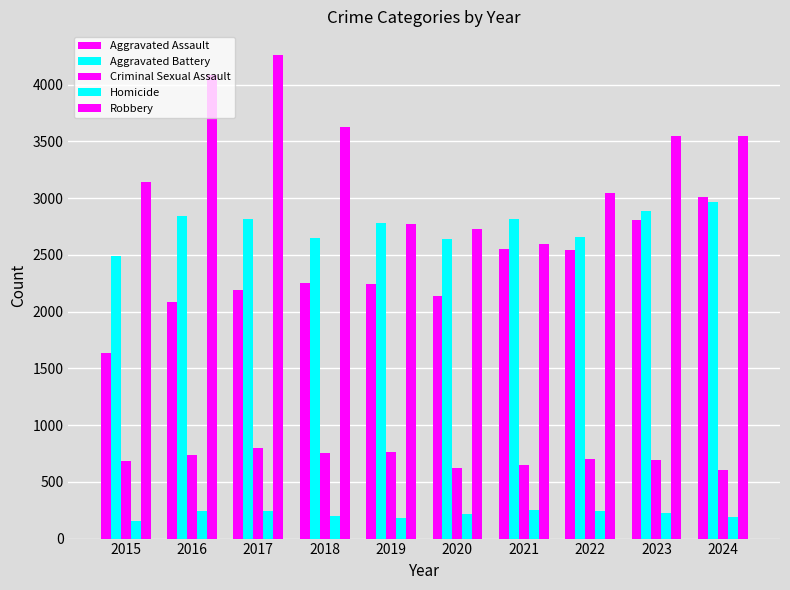

How many bars are there in each group?

5